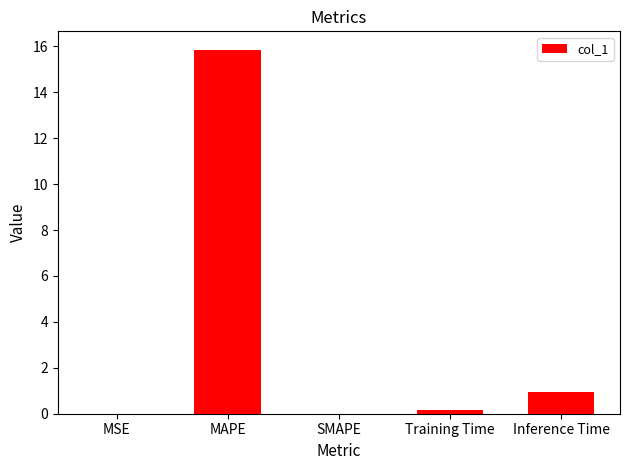

What is the sum of all values?

16.9